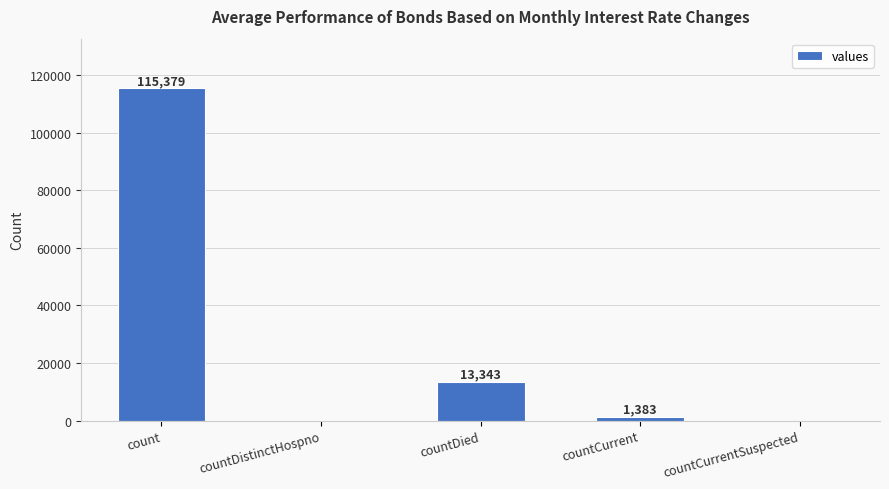

Where is the data nearest to the value 57689?

countDied